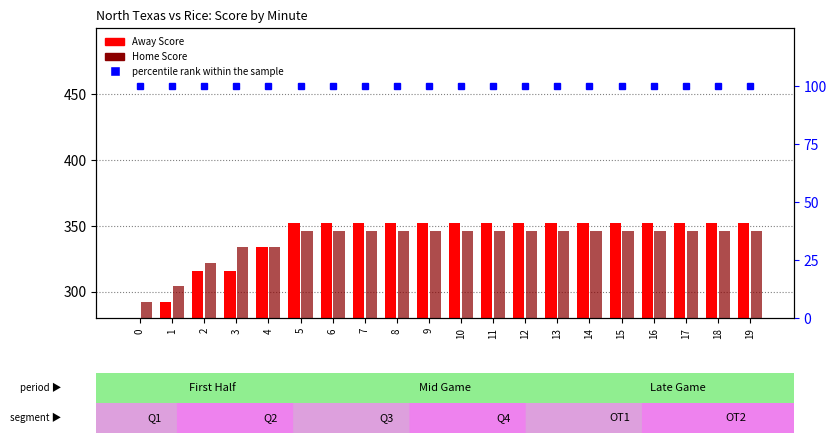

At which category is the sum across all series the highest?

5